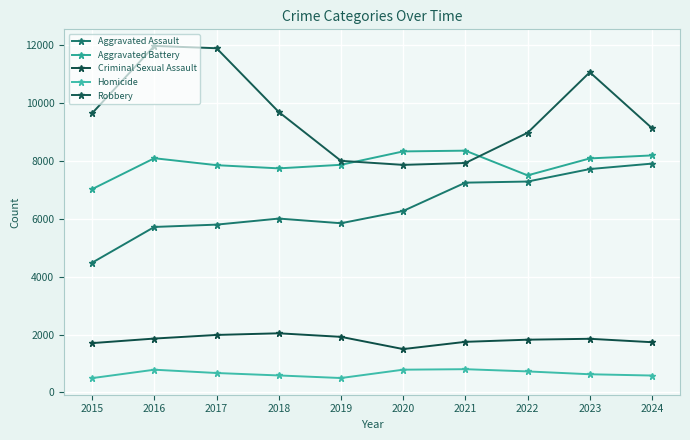

True or false: Criminal Sexual Assault and Aggravated Battery intersect in this chart.

False